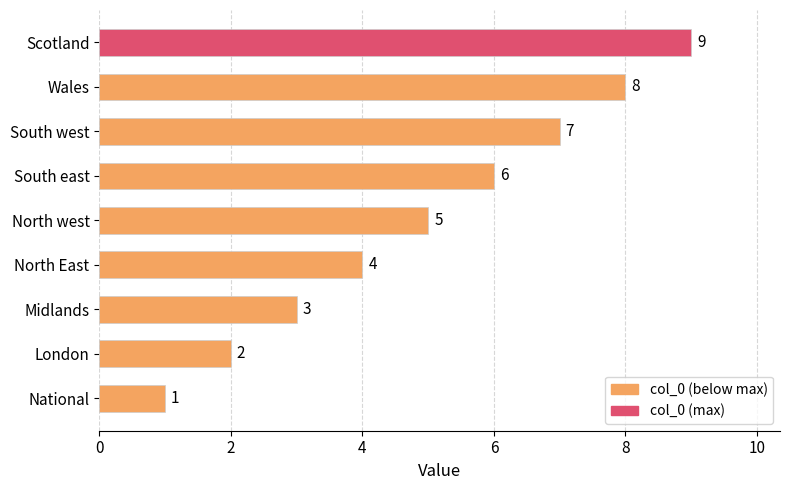

What is the difference between the maximum and minimum values?

8